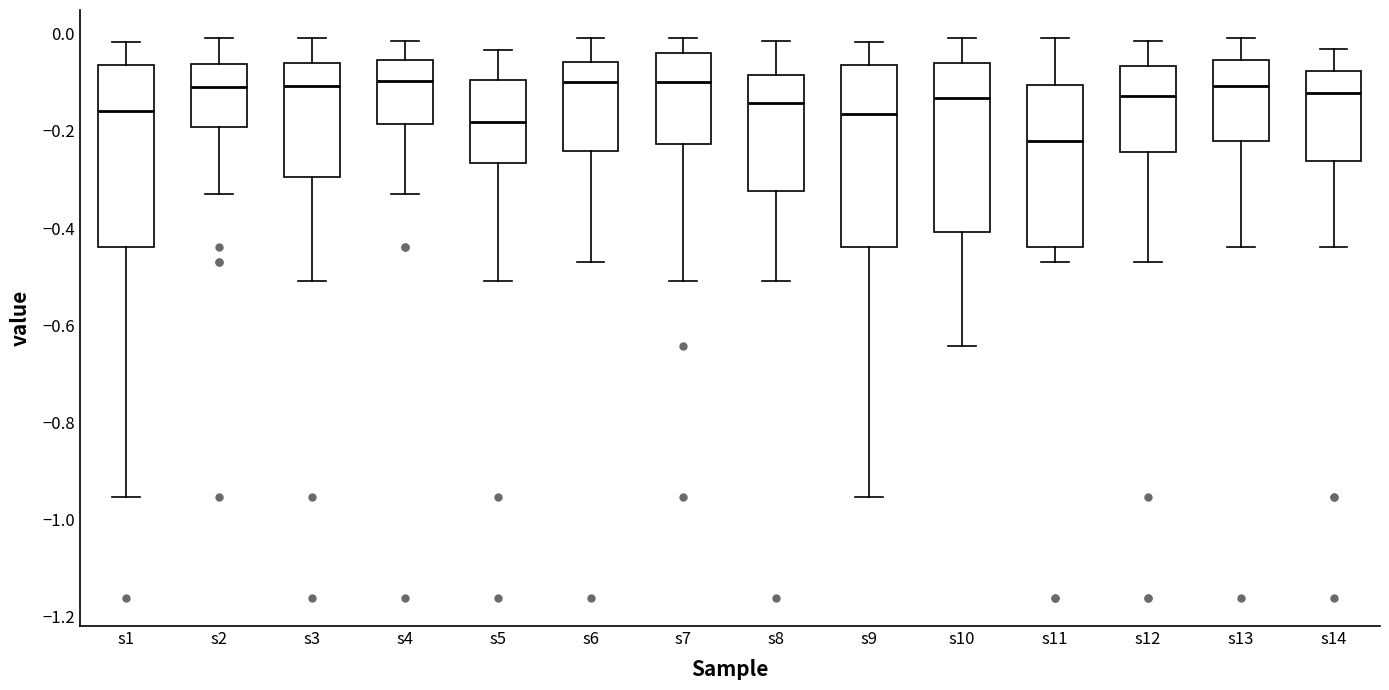

Reading left to right, transcribe this box plot: for each box, give where its median line is, the range the box spans, and where its two whiskers end, as read against the y-axis. The values are not printed on the chart, so give them approximately, as read against the axis.

s1: median -0.16, box -0.44 to -0.06, whiskers -0.96 to -0.02
s2: median -0.12, box -0.20 to -0.06, whiskers -0.32 to 0.00
s3: median -0.10, box -0.30 to -0.06, whiskers -0.50 to 0.00
s4: median -0.10, box -0.18 to -0.06, whiskers -0.32 to -0.02
s5: median -0.18, box -0.26 to -0.10, whiskers -0.50 to -0.04
s6: median -0.10, box -0.24 to -0.06, whiskers -0.46 to 0.00
s7: median -0.10, box -0.22 to -0.04, whiskers -0.50 to 0.00
s8: median -0.14, box -0.32 to -0.08, whiskers -0.50 to -0.02
s9: median -0.16, box -0.44 to -0.06, whiskers -0.96 to -0.02
s10: median -0.14, box -0.40 to -0.06, whiskers -0.64 to 0.00
s11: median -0.22, box -0.44 to -0.10, whiskers -0.46 to 0.00
s12: median -0.12, box -0.24 to -0.06, whiskers -0.46 to -0.02
s13: median -0.10, box -0.22 to -0.06, whiskers -0.44 to 0.00
s14: median -0.12, box -0.26 to -0.08, whiskers -0.44 to -0.04